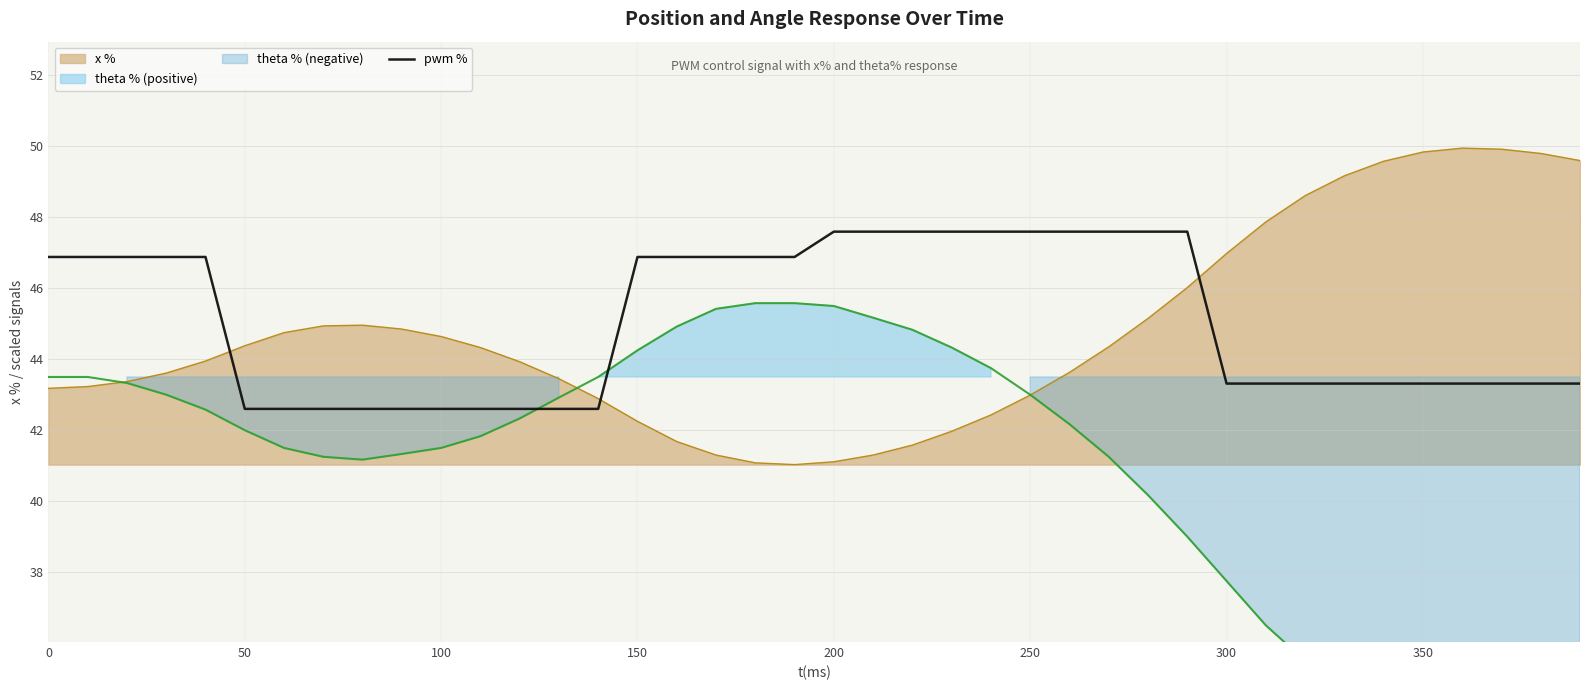

The x % series shows 29.1 at 350. True or false?

False